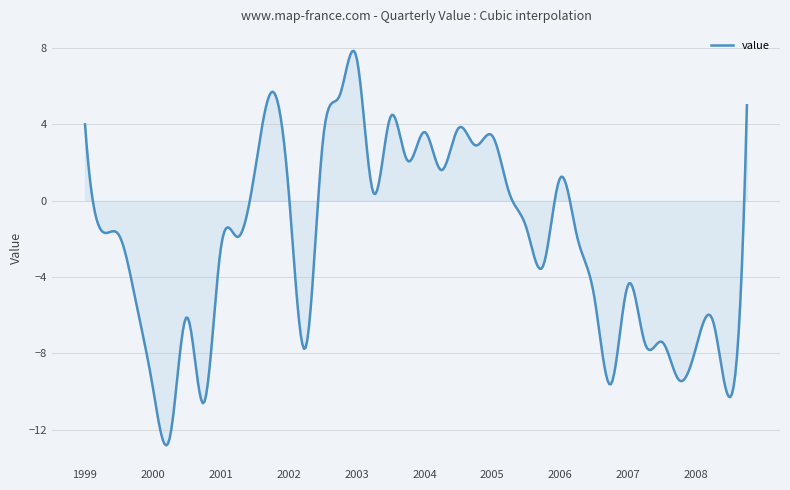

What is the difference between the maximum and minimum values?

20.7